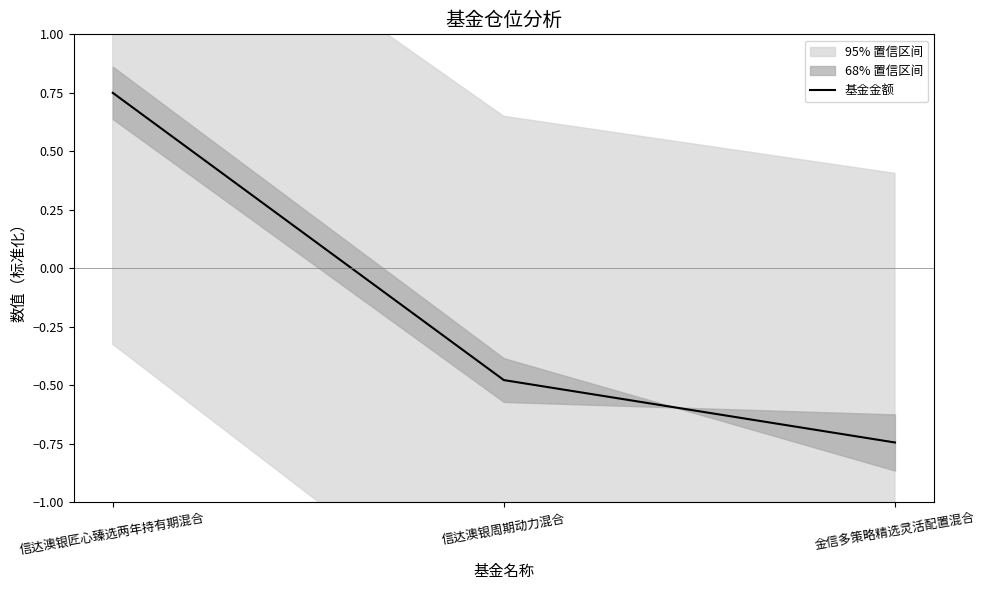

What is the label of the 2nd point from the right?

信达澳银周期动力混合